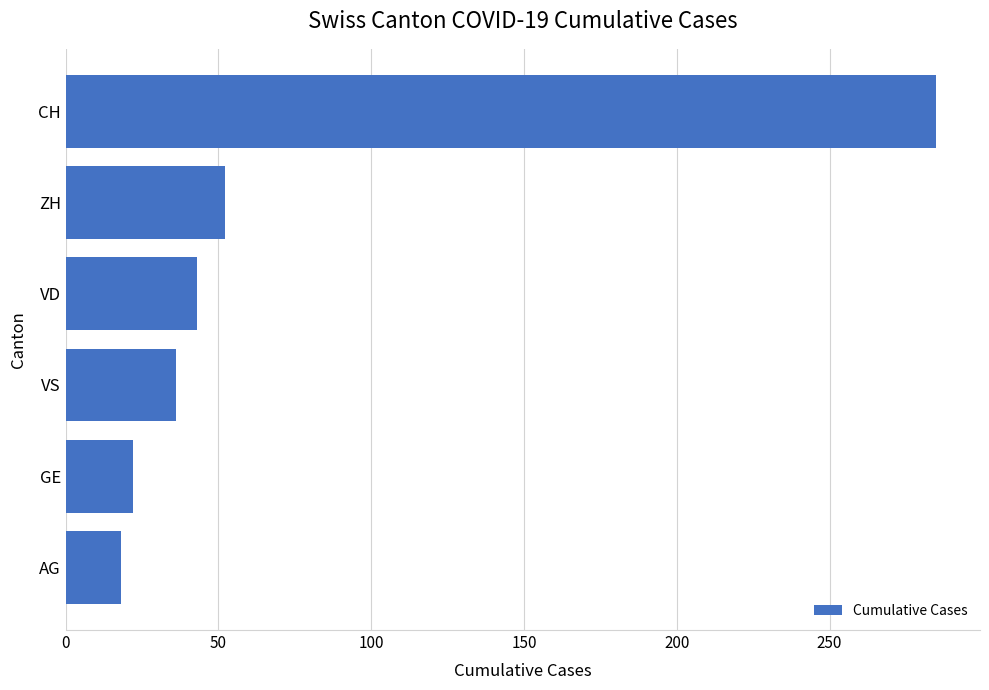

What is the average value?

76